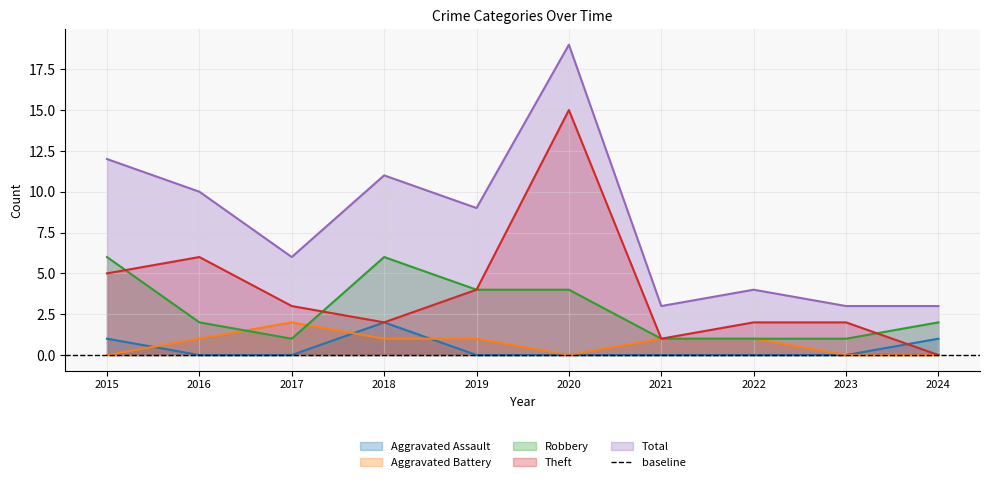

True or false: Robbery has more than 2 points higher than both neighbors.

False